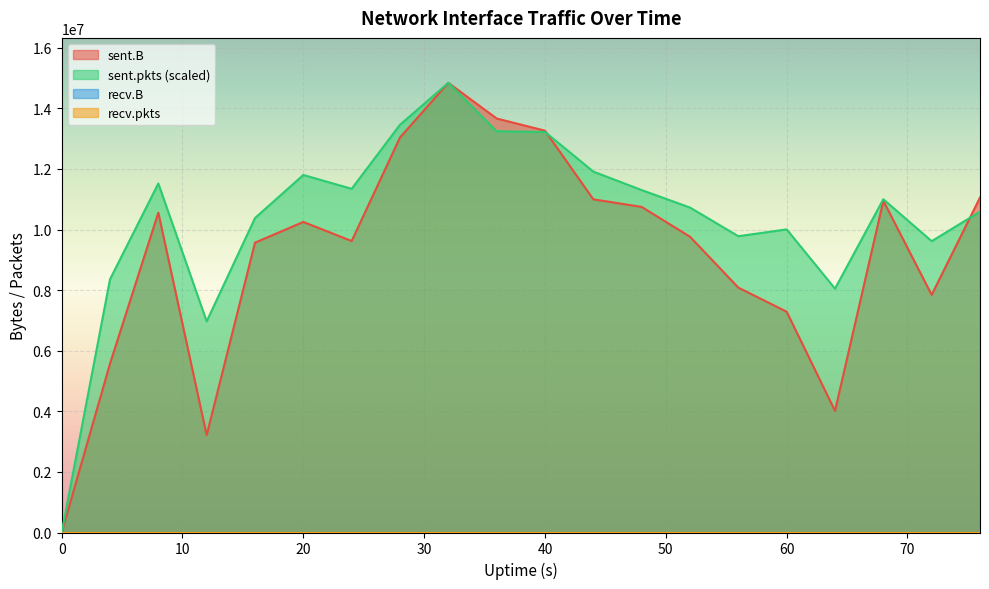

At how many categories does at least one series exceed 8965661?

16